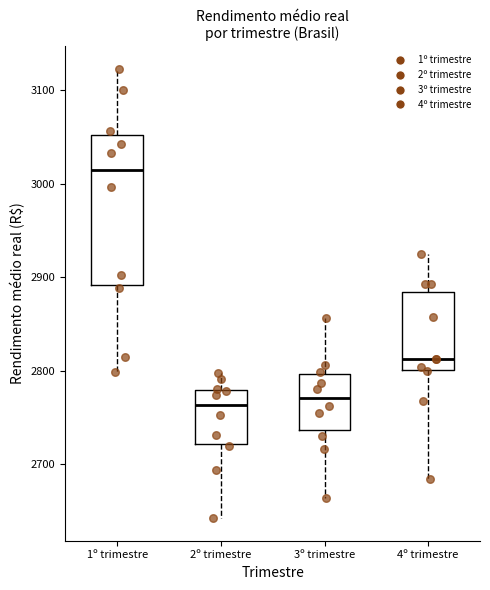

Comparing the boxes themselves (not the whiskers), which one is the tallest?

1º trimestre